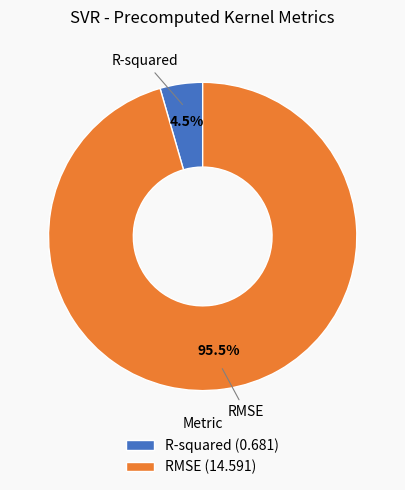

How many segments does this pie chart have?

2